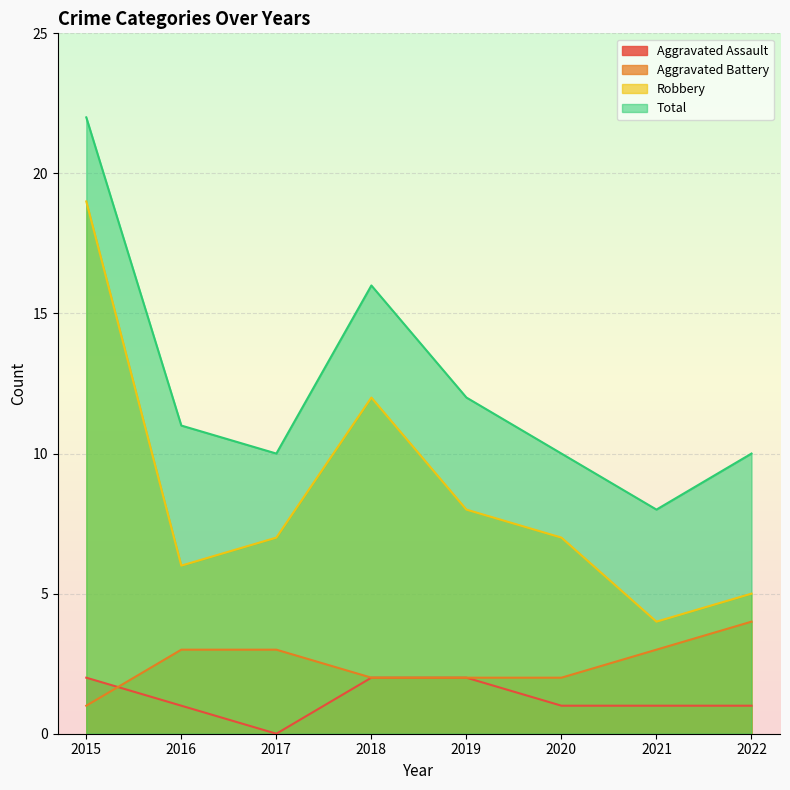

True or false: Robbery and Aggravated Assault cross at least once.

False